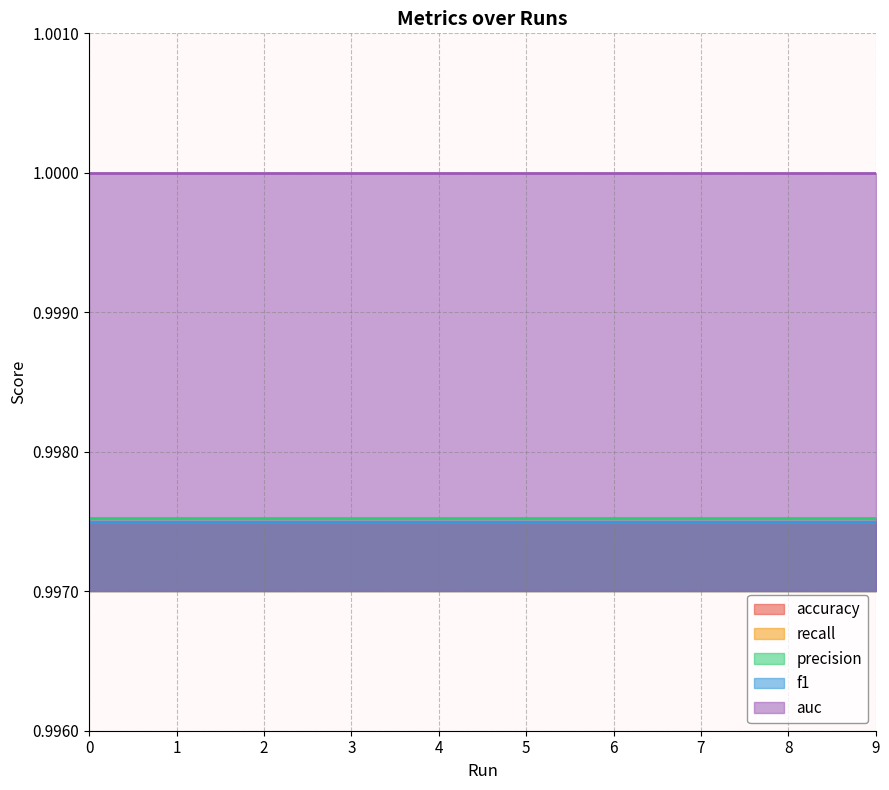

Which series changed the most between 3 and 8?

accuracy